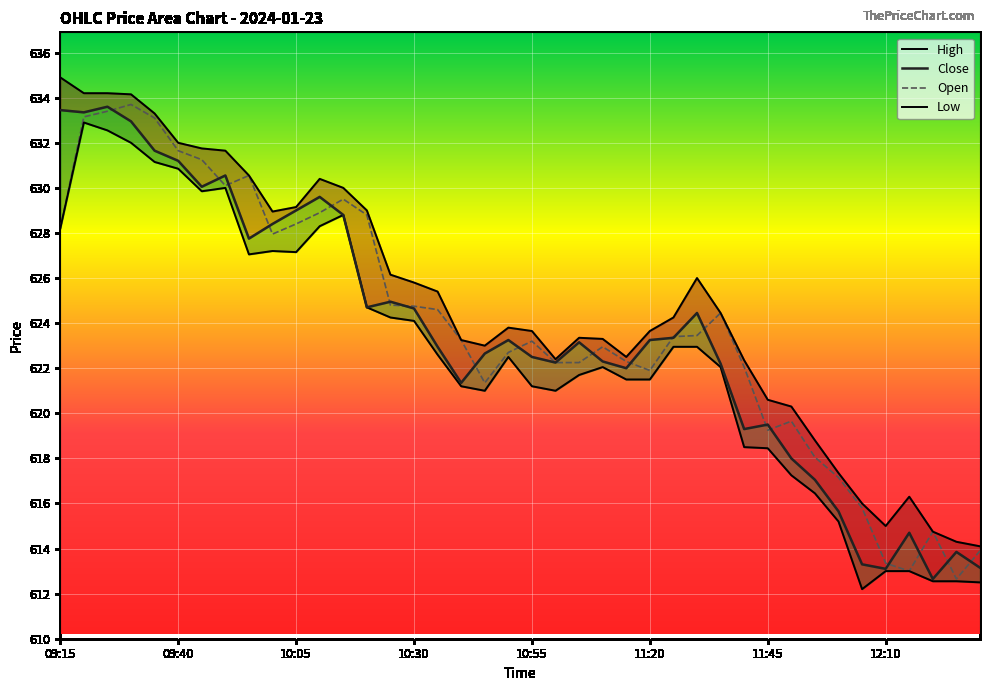

Where is High nearest to the value 624?

19